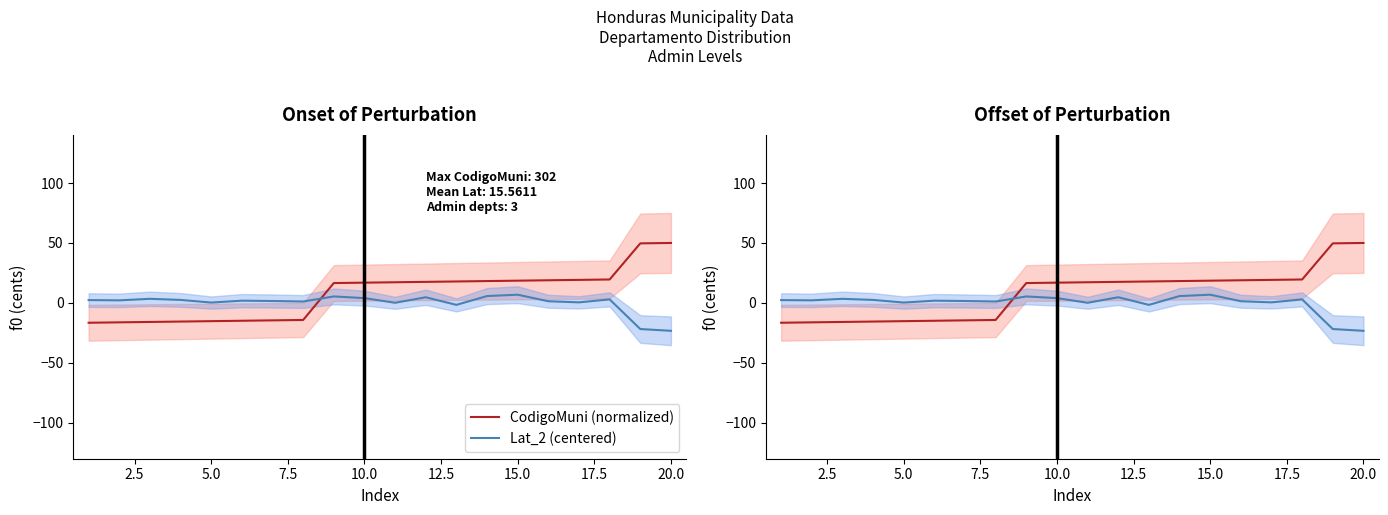

Is it true that Lat_2 (centered) equals 6.8 at 15.0?

True